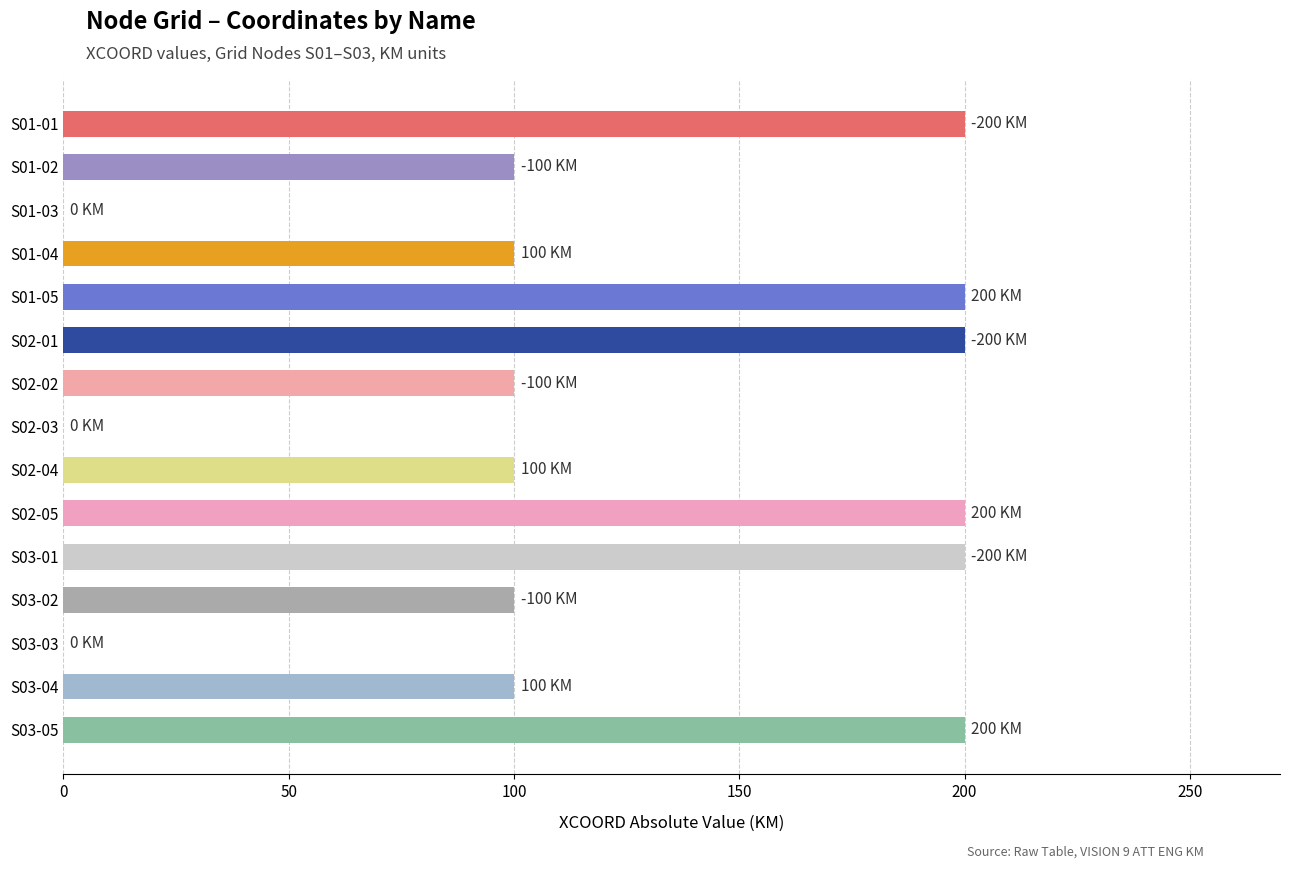

What is the change in value from S01-04 to S02-03?

-100